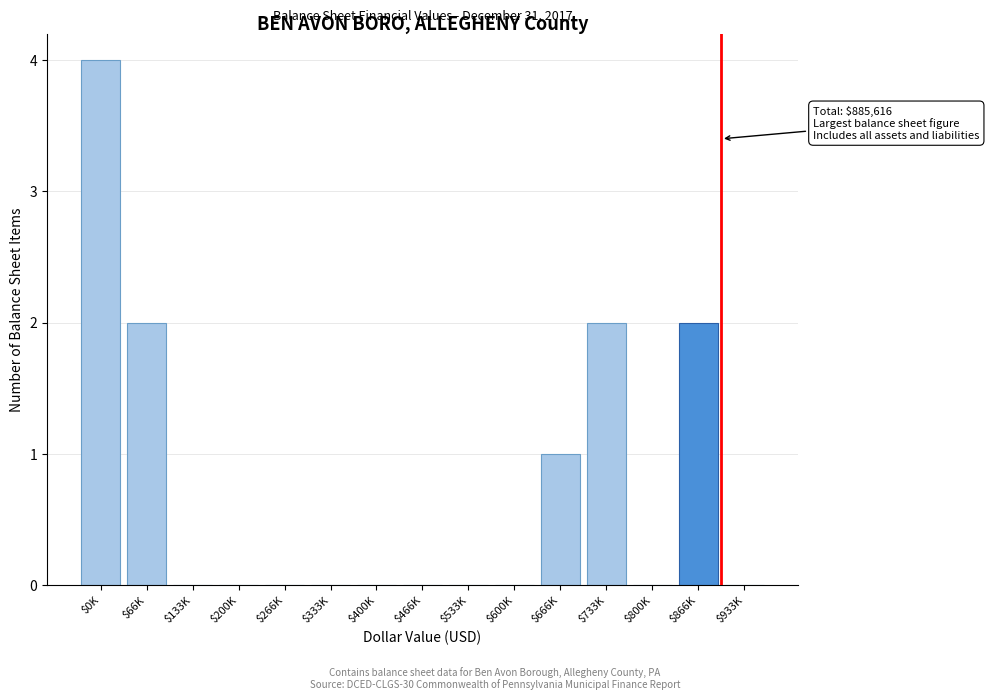

What is the sum of all values?

11